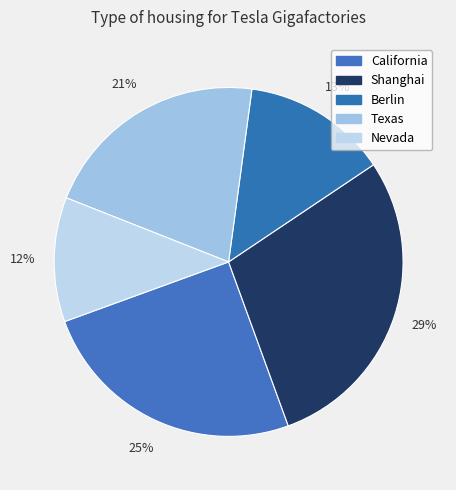

Combined, do Texas and California account for over 50%?

No